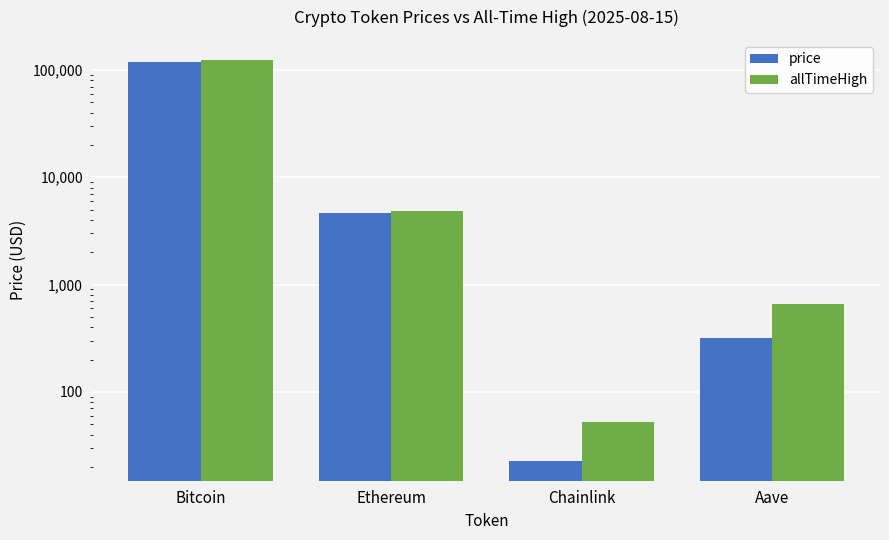

What is the average value of the allTimeHigh series?

32430.2